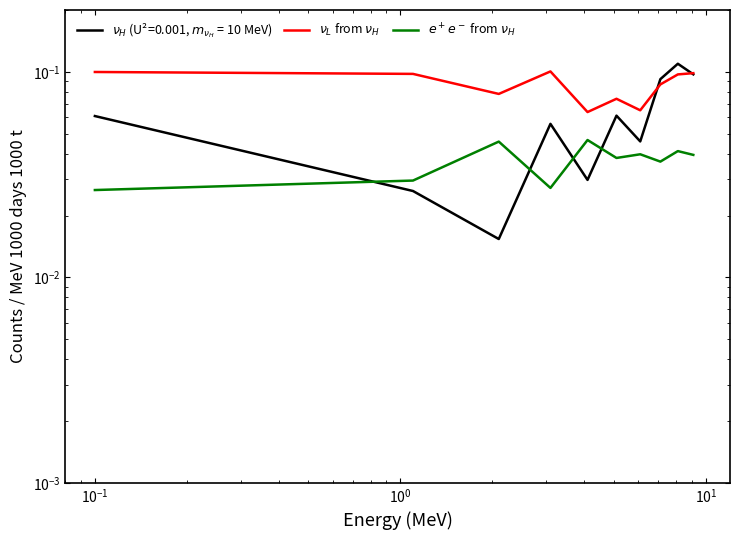

In $e^+e^-$ from $\nu_H$, how many points are lower than both neighbors (excluding endpoints)?

3